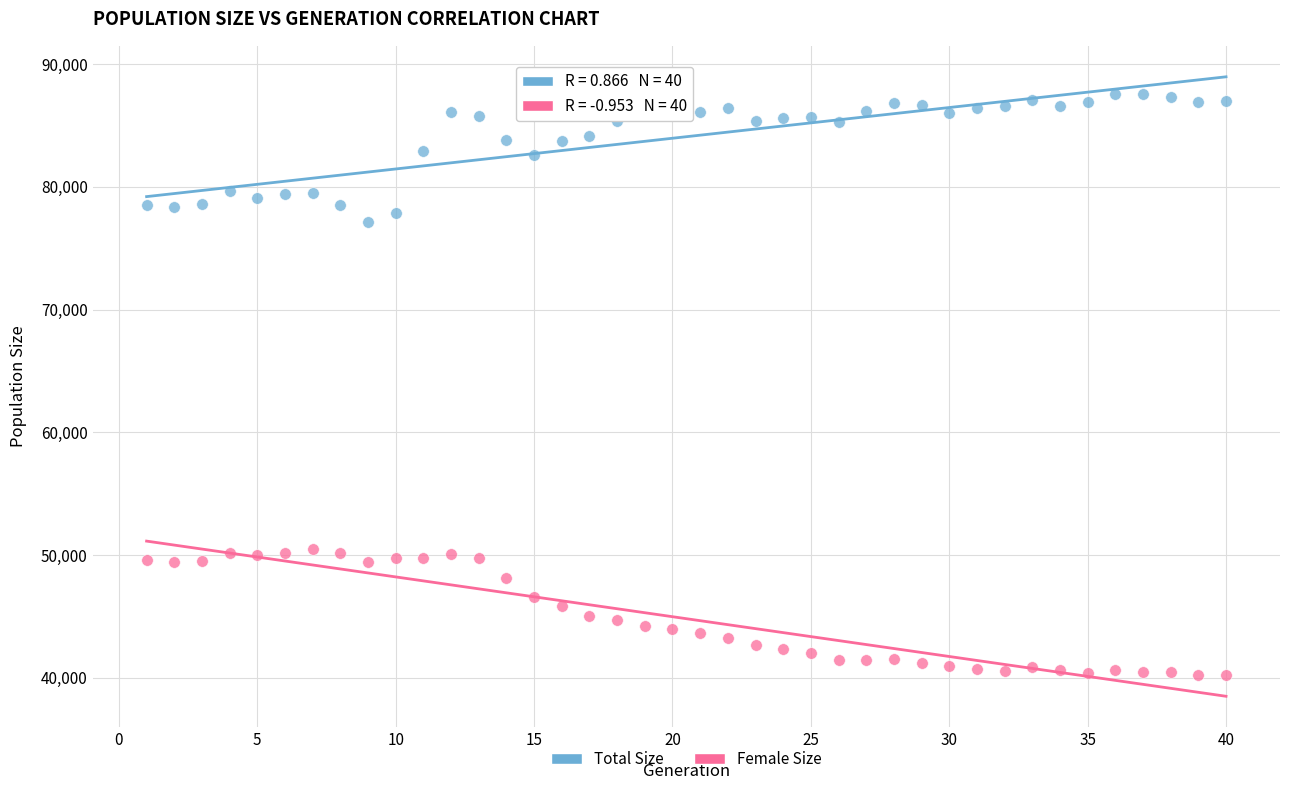

What is the X range (max minus min) for the scatter plot?

39